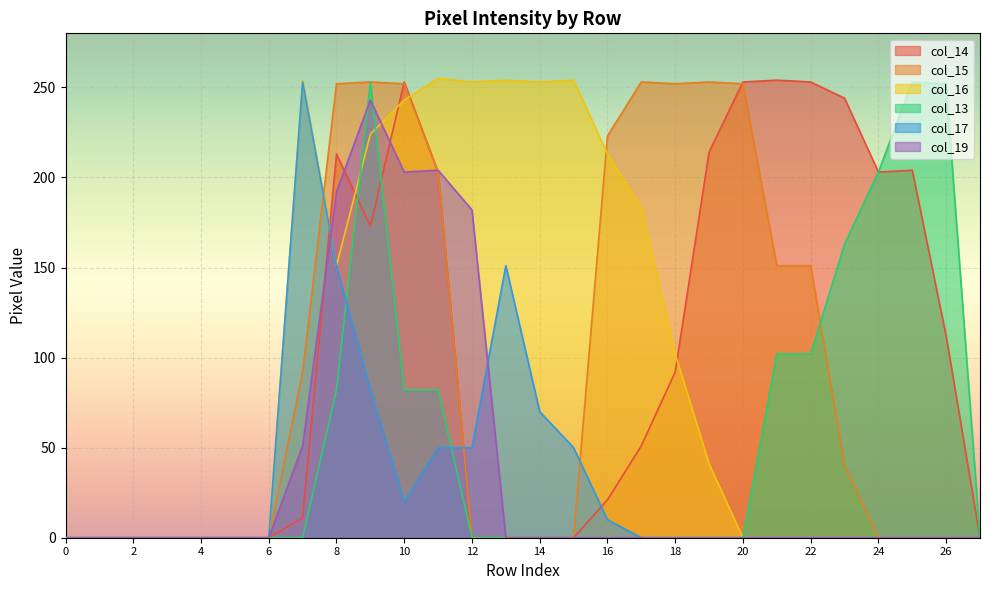

Reading right to left, extract all data points from this chart.

col_14: 0	112	204	203	244	253	254	253	214	92	51	21	0	0	0	0	203	253	173	213	11	0	0	0	0	0	0	0
col_15: 0	0	0	0	40	151	151	252	253	252	253	223	0	0	0	0	203	252	253	252	92	0	0	0	0	0	0	0
col_16: 0	0	0	0	0	0	0	0	41	102	183	213	254	253	254	253	255	243	224	151	254	0	0	0	0	0	0	0
col_13: 0	252	253	203	163	102	102	0	0	0	0	0	0	0	0	0	82	82	253	82	0	0	0	0	0	0	0	0
col_17: 0	0	0	0	0	0	0	0	0	0	0	10	50	70	151	50	50	20	82	151	253	0	0	0	0	0	0	0
col_19: 0	0	0	0	0	0	0	0	0	0	0	0	0	0	0	182	204	203	243	192	51	0	0	0	0	0	0	0